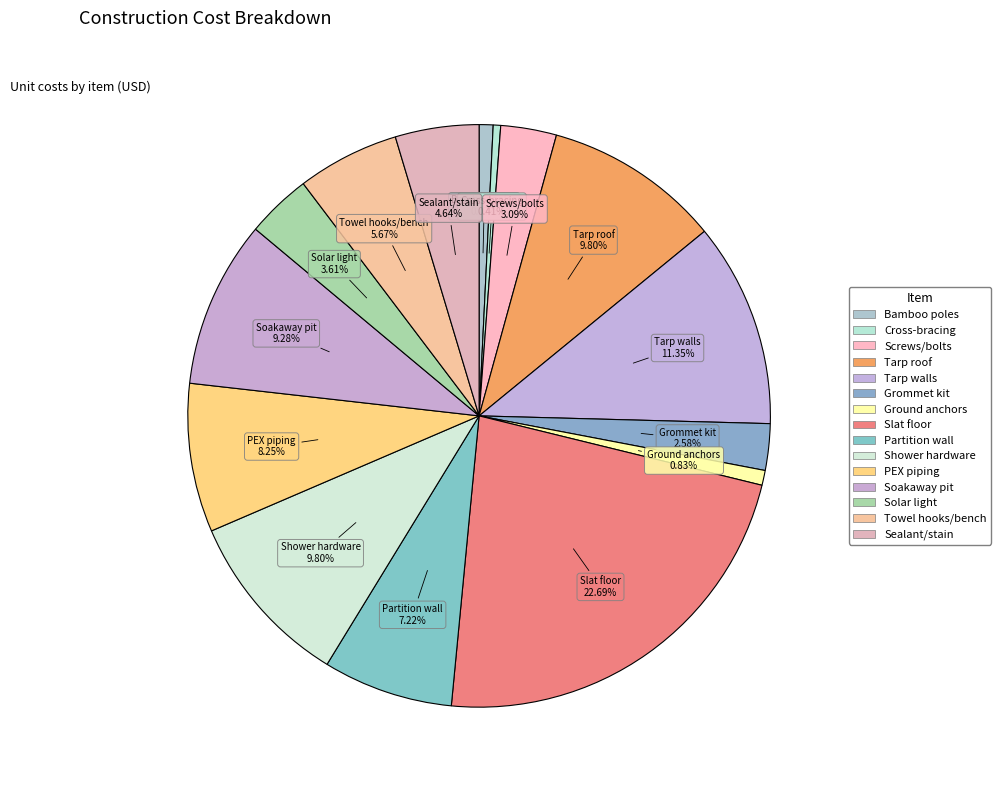

The Slat floor slice represents 23% of the pie. True or false?

True